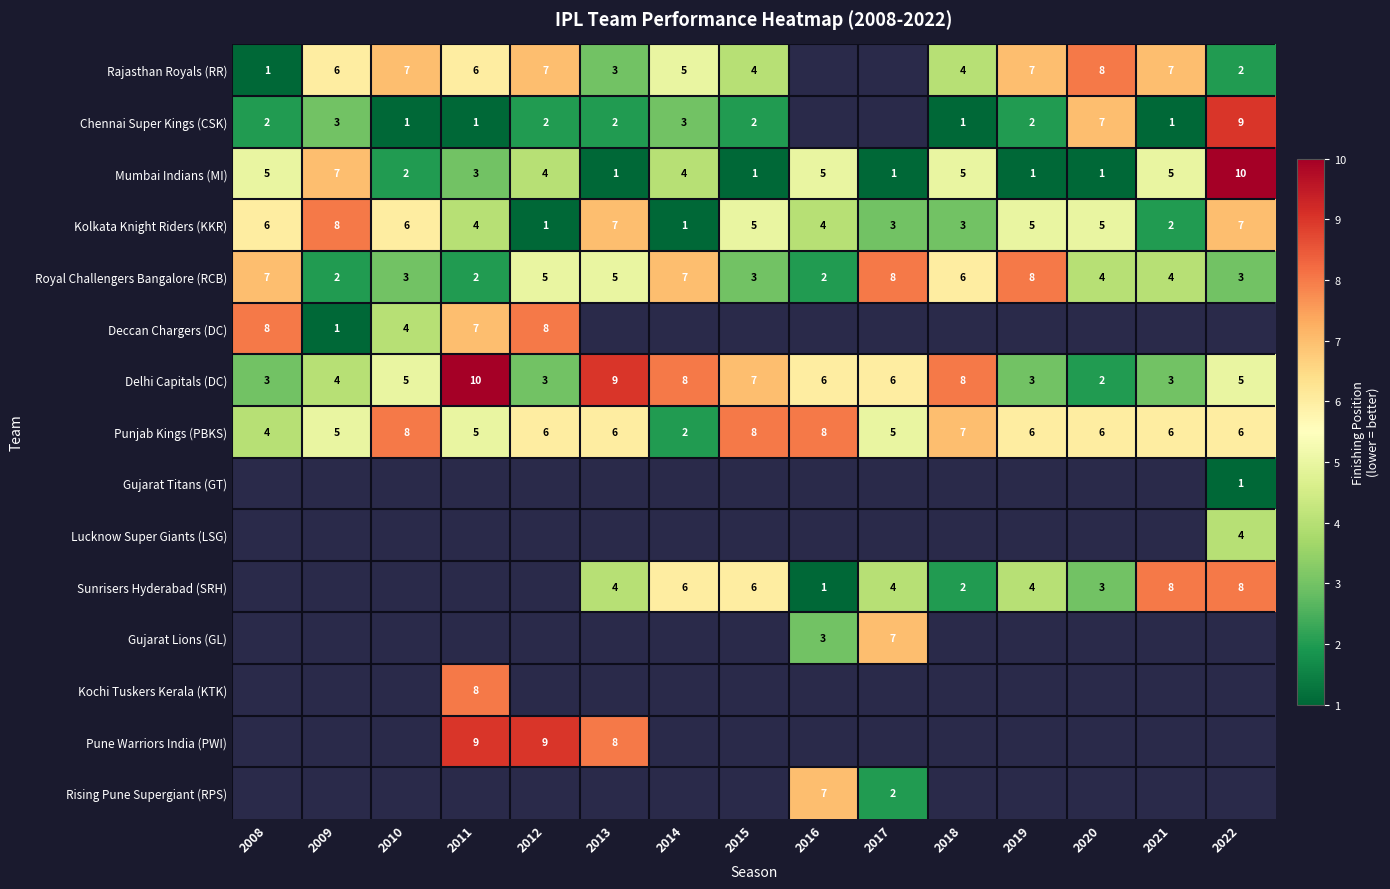

The Delhi Capitals (DC) series shows 14 at 2014. True or false?

False